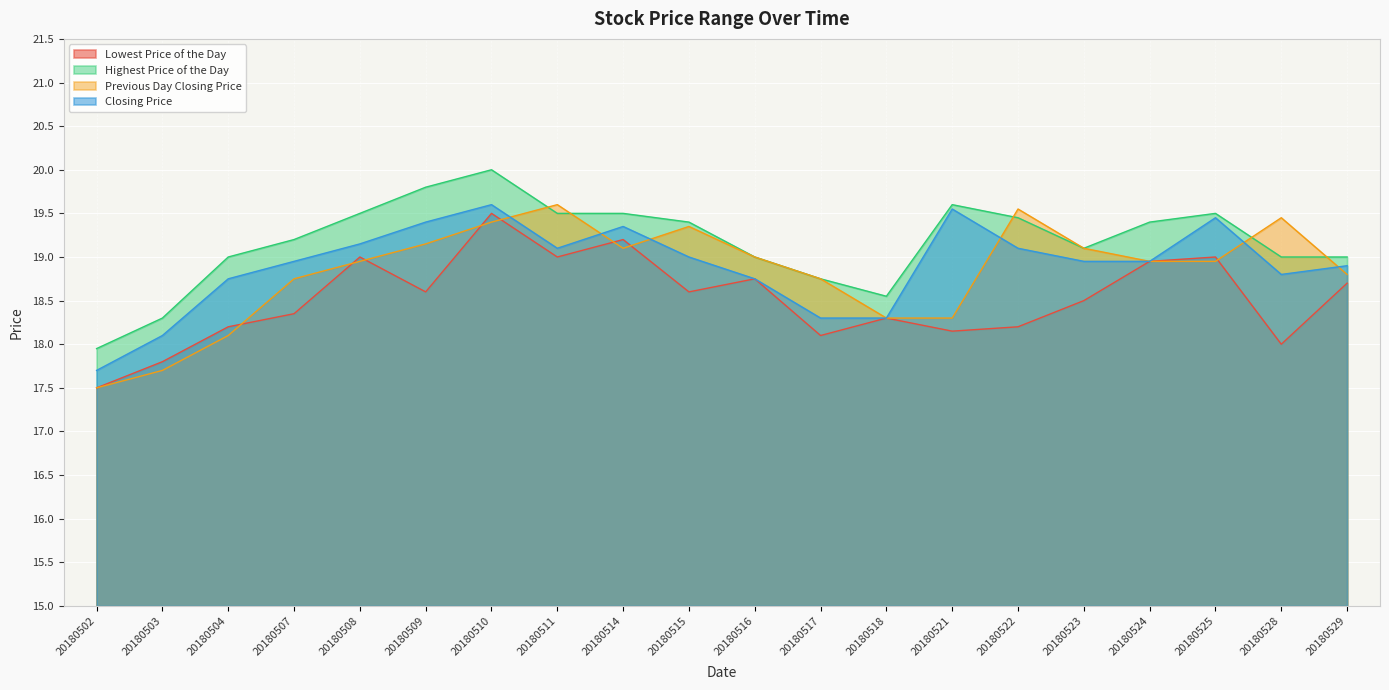

After their last crossing, which series has the higher values: Highest Price of the Day or Previous Day Closing Price?

Highest Price of the Day